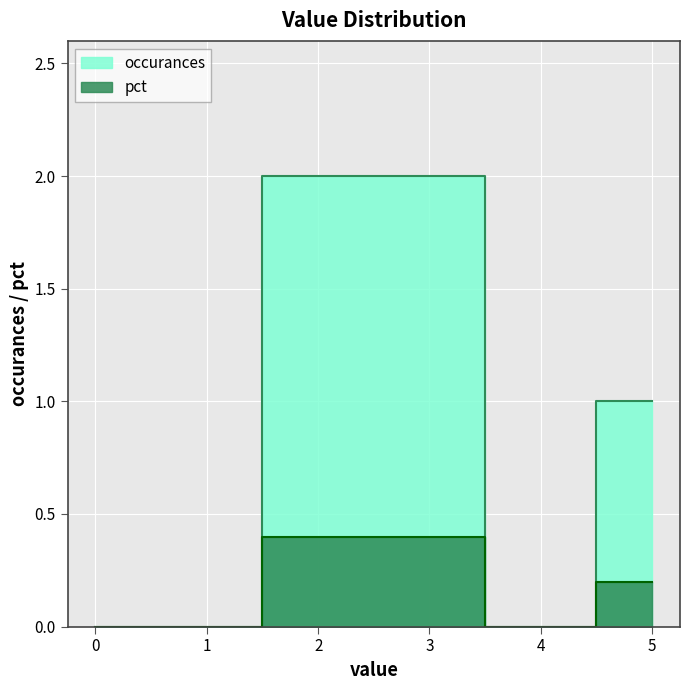

Rank the series at 4 from lowest to highest value.

occurances, pct